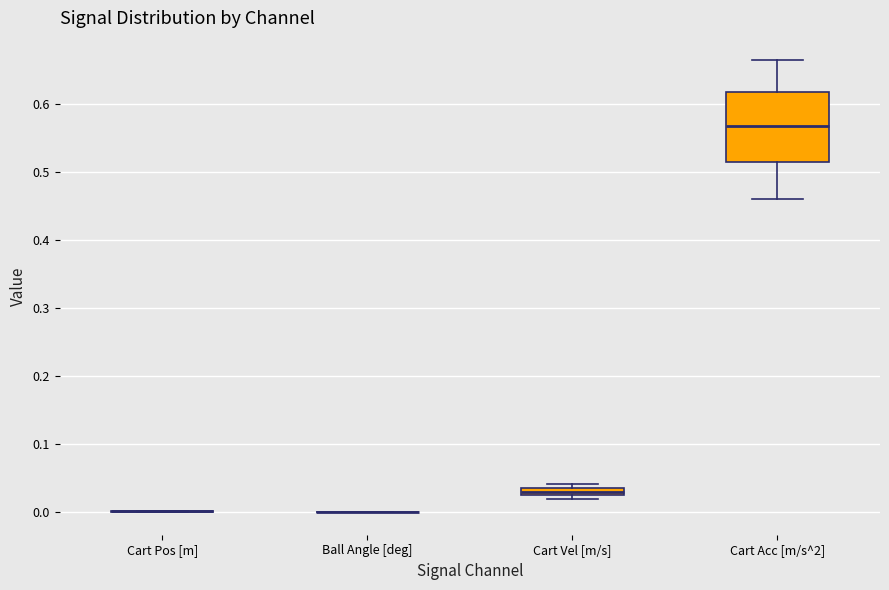

Comparing the boxes themselves (not the whiskers), which one is the tallest?

Cart Acc [m/s^2]